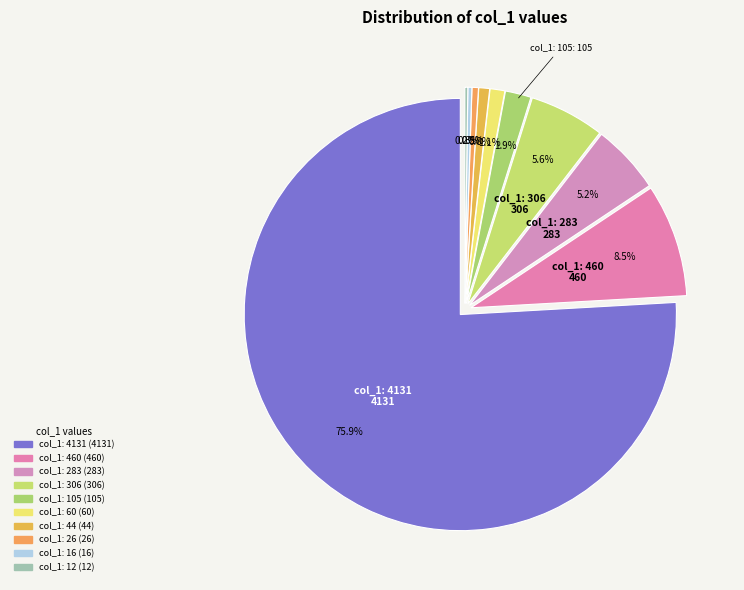

To the nearest percent, what is the average slice percentage?

10%